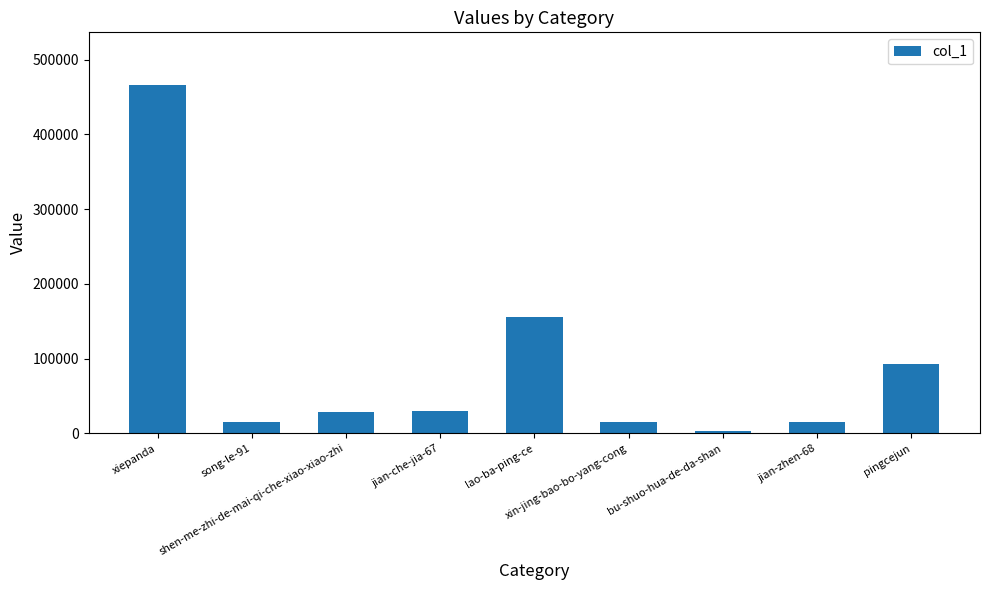

What is the difference between the second highest and minimum values?

152933